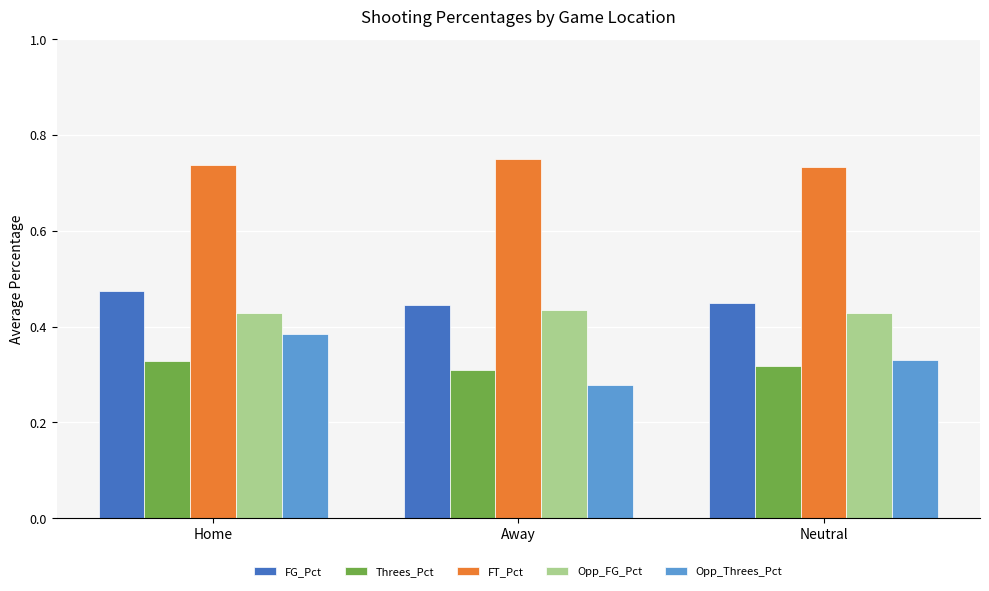

What is the sum of the Opp_FG_Pct values at Neutral and Away?

0.9